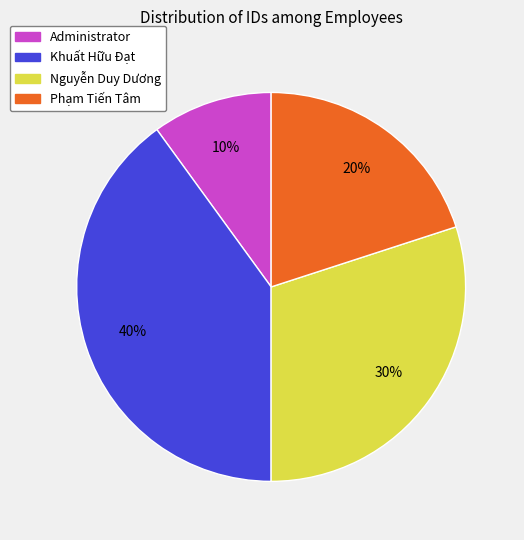

What is the smallest slice in the pie chart?

Administrator